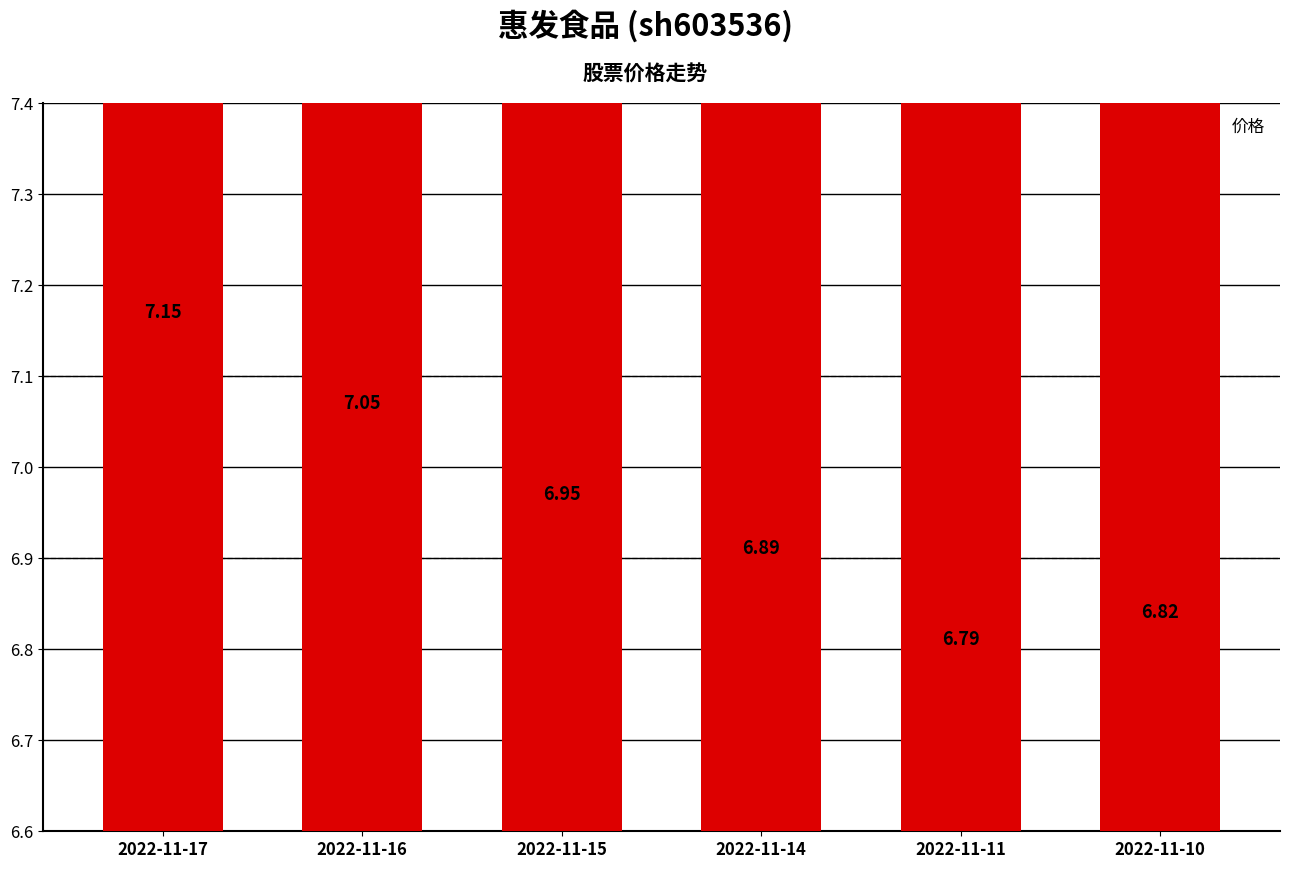

What is the average value?

6.9